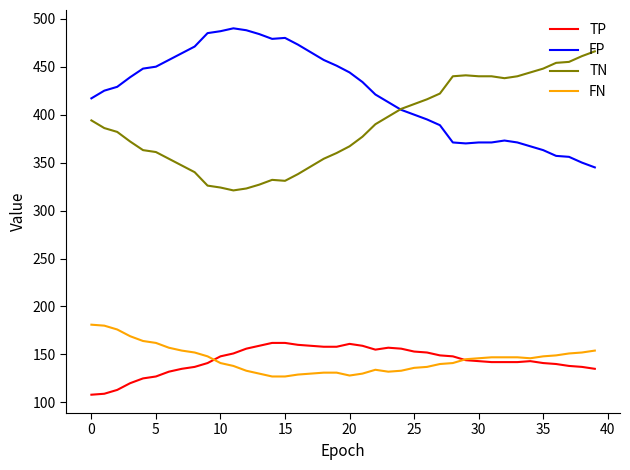

True or false: FP and FN intersect in this chart.

False